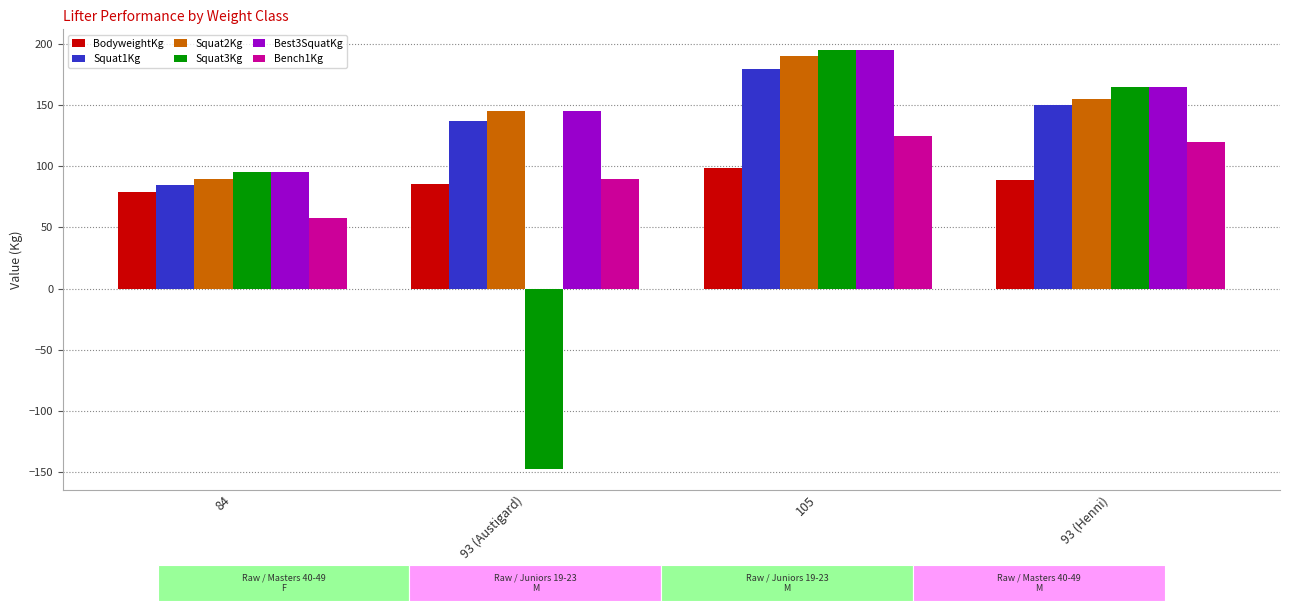

What is the difference between the maximum and minimum values in the Bench1Kg series?

67.5